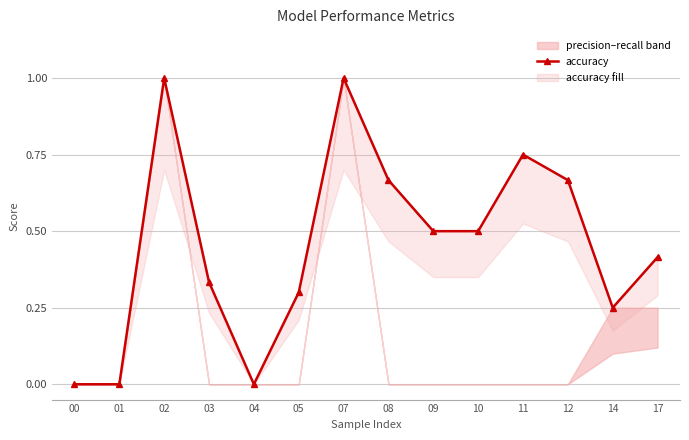

What is the sum of the values at 07 and 05?

1.3